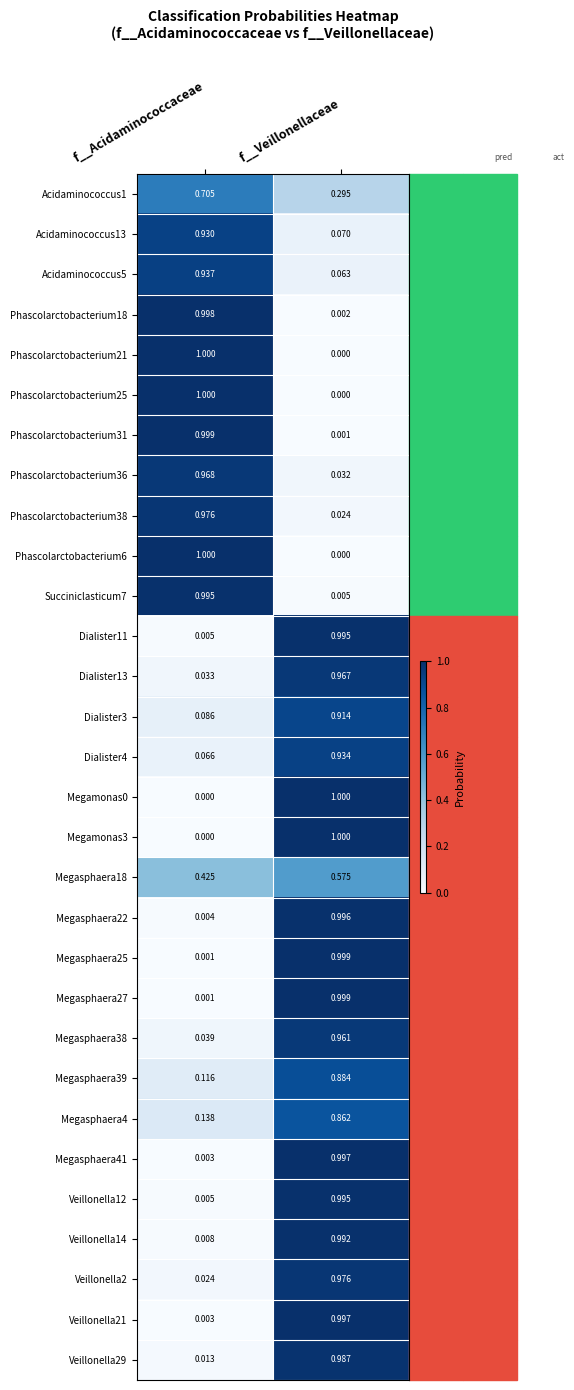

Rank the categories by Veillonella12 value from highest to lowest.

f__Veillonellaceae, f__Acidaminococcaceae